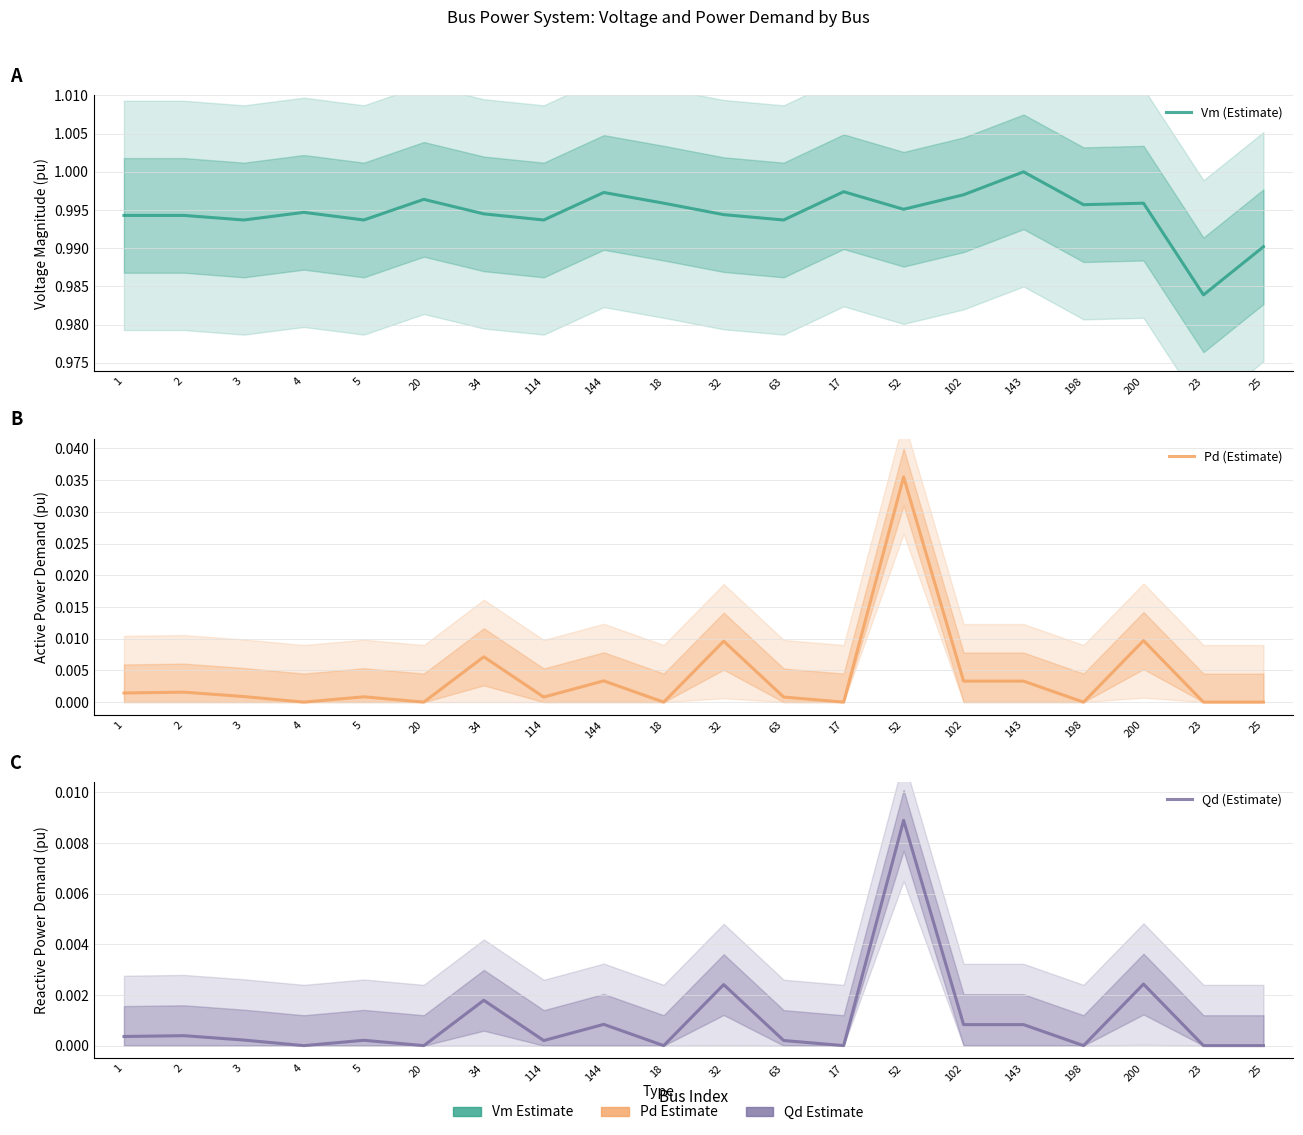

List the series in order of their peak value, lowest first.

Qd (Estimate), Pd (Estimate), Vm (Estimate)